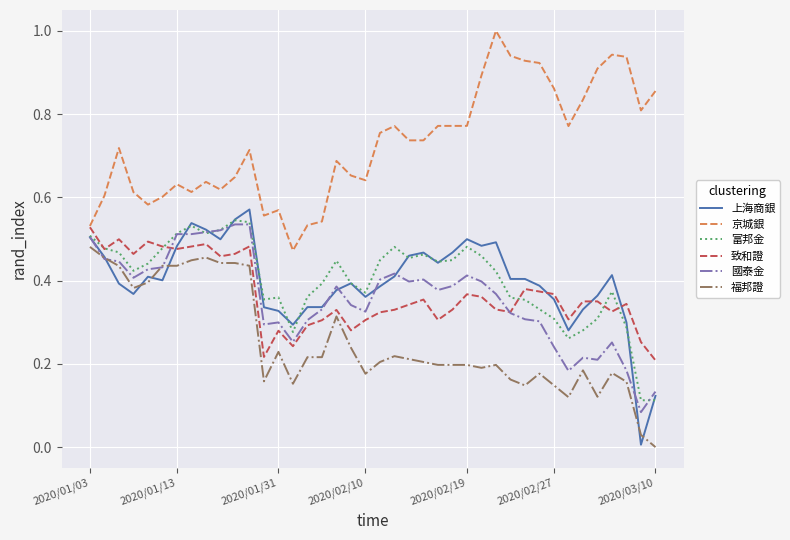

Which series has the largest total across all categories?

京城銀